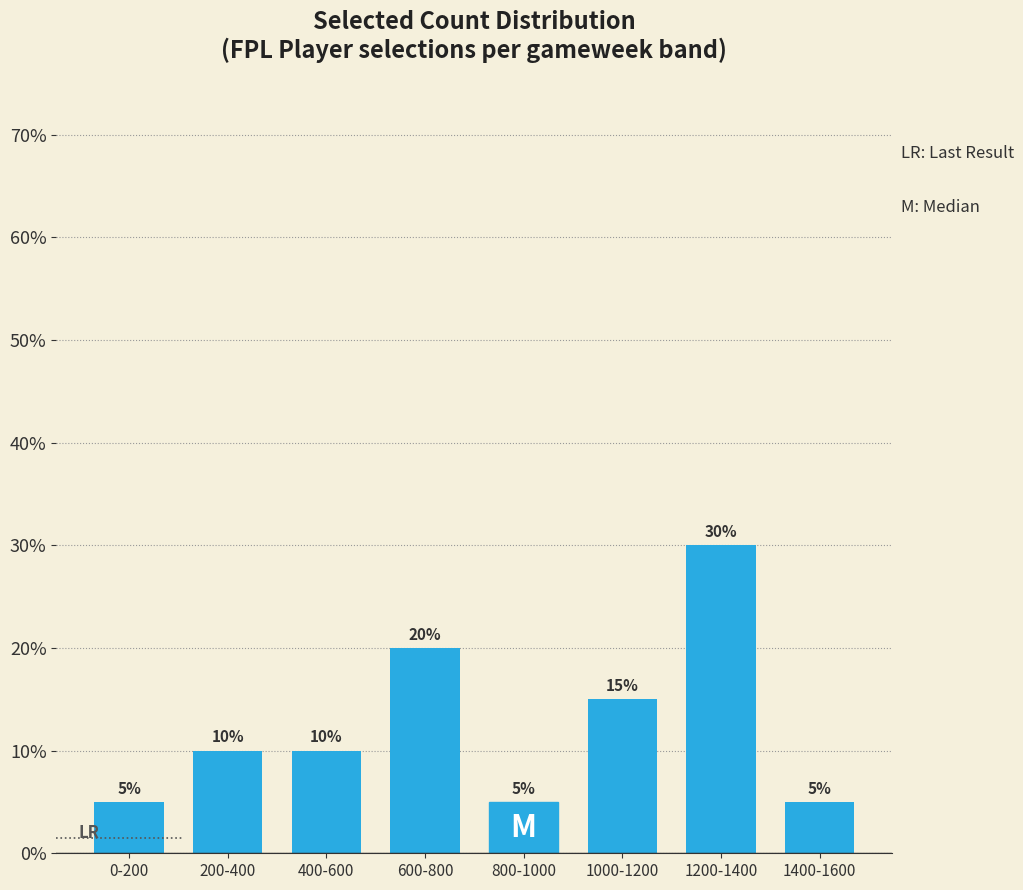

Reading left to right, extract all data points from this chart.

0-200=5	200-400=10	400-600=10	600-800=20	800-1000=5	1000-1200=15	1200-1400=30	1400-1600=5